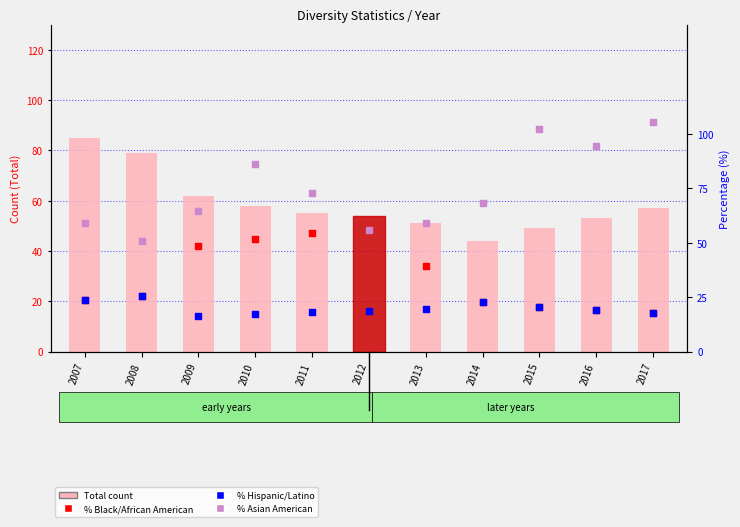

What is the total value across all series at 2013?

51.1